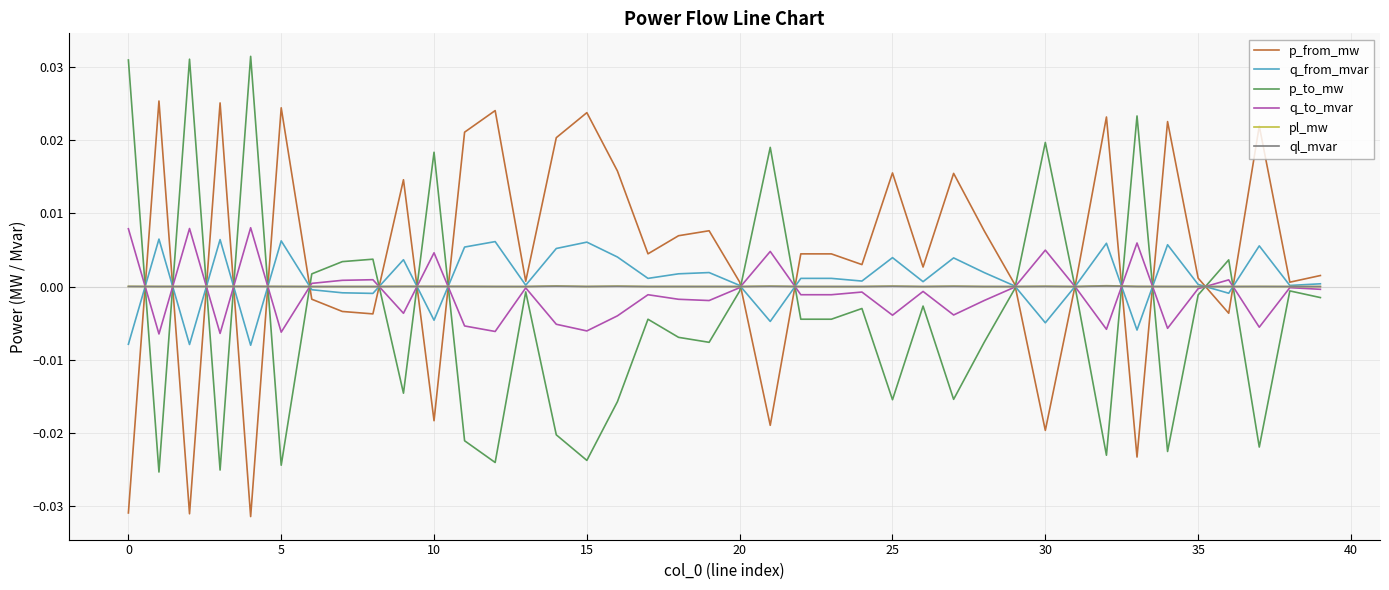

Which series has the largest total across all categories?

p_from_mw